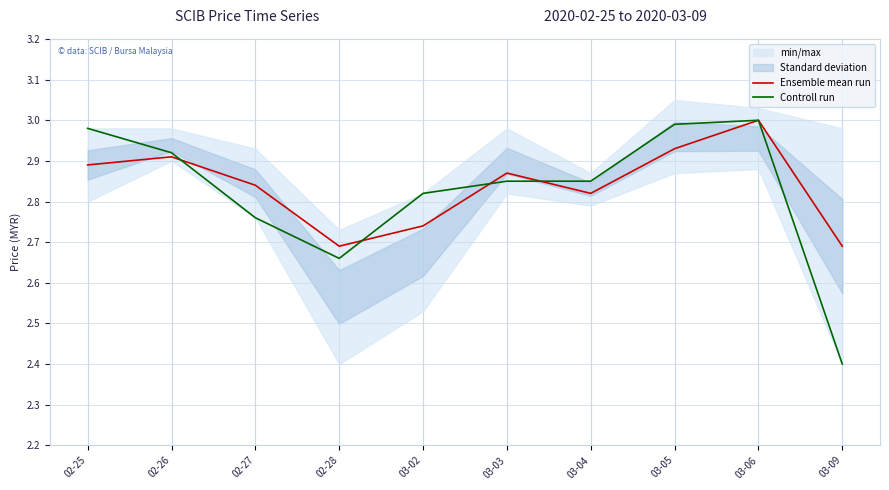

What is the total value across all series at 02-27?

5.6